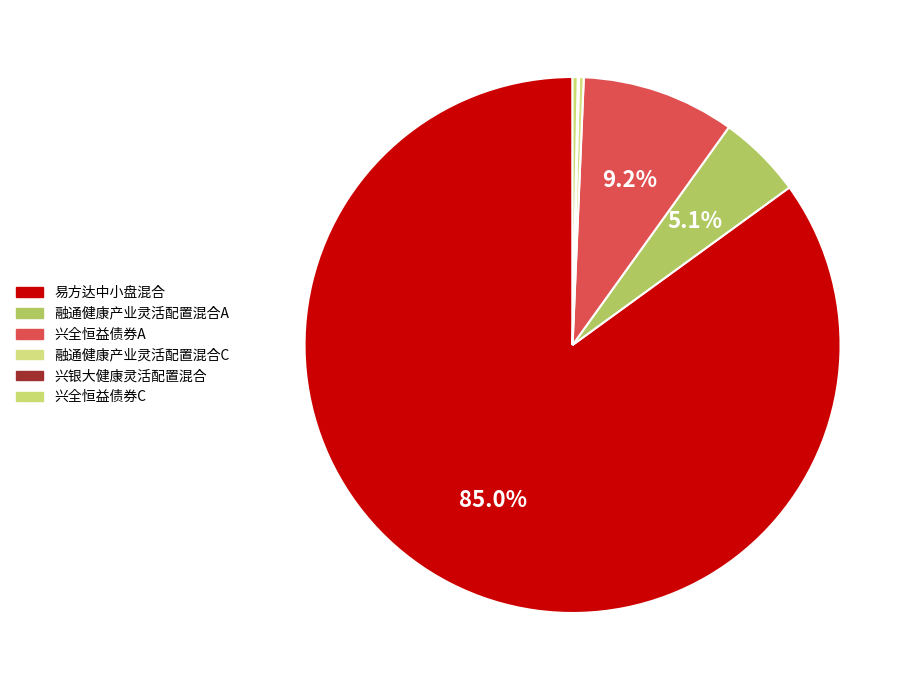

What is the change in value from 易方达中小盘混合 to 兴银大健康灵活配置混合?

-286.8